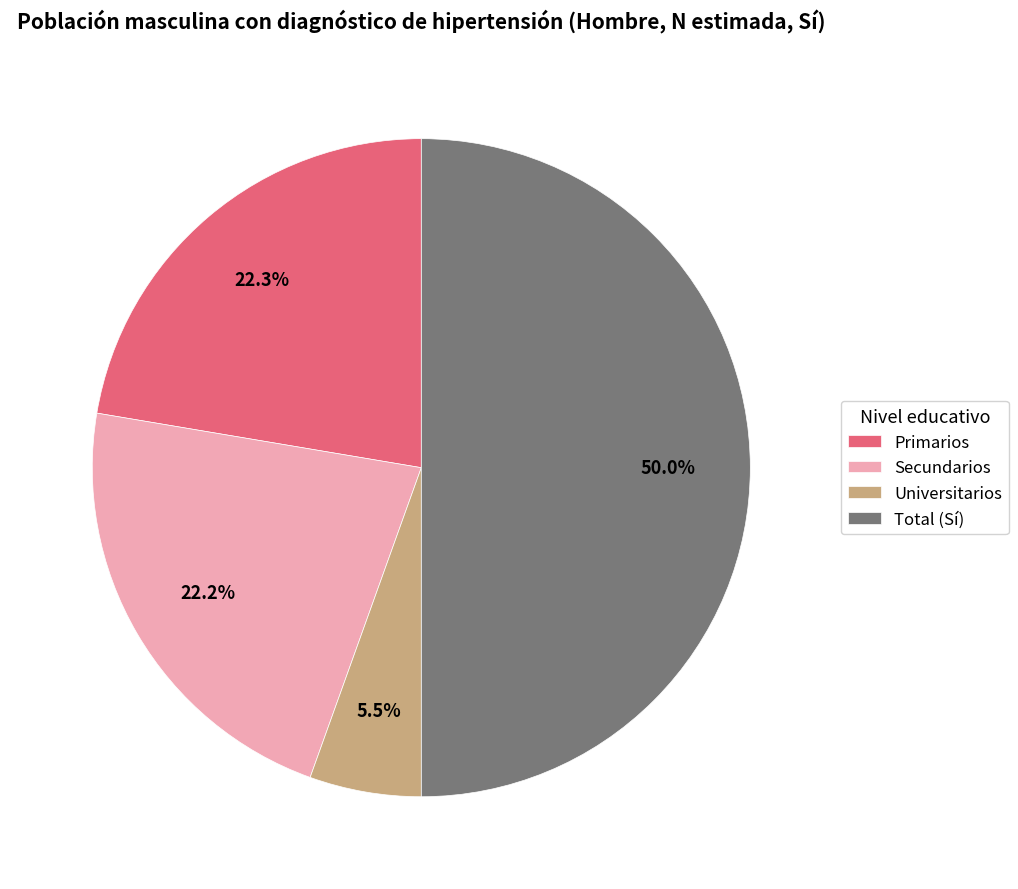

To the nearest percent, what is the combined percentage of Primarios and Total (Sí)?

72%